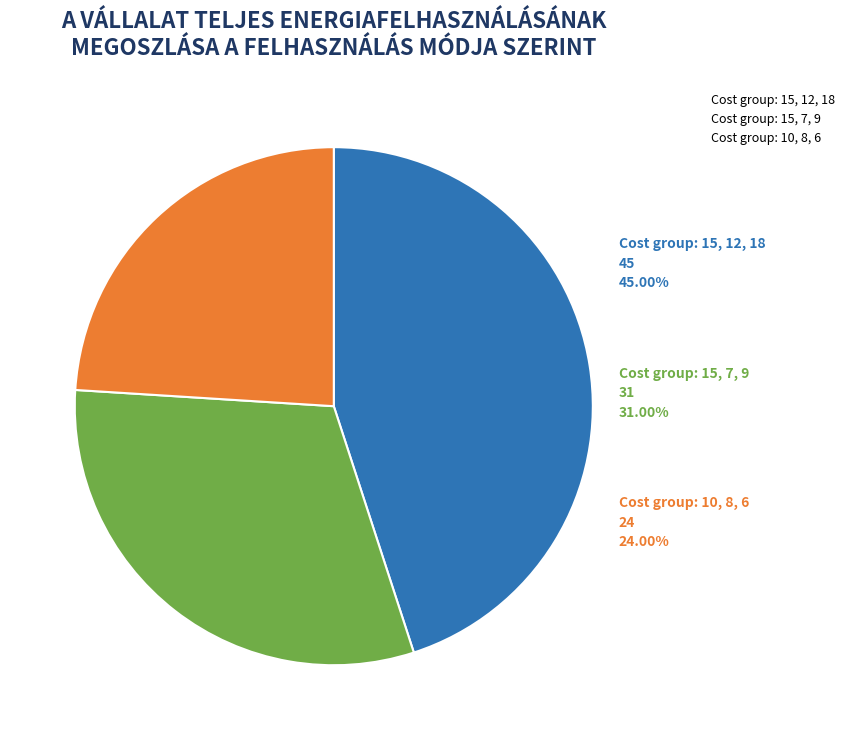

What is the ratio of the value at 15 to the value at 8?

1.9